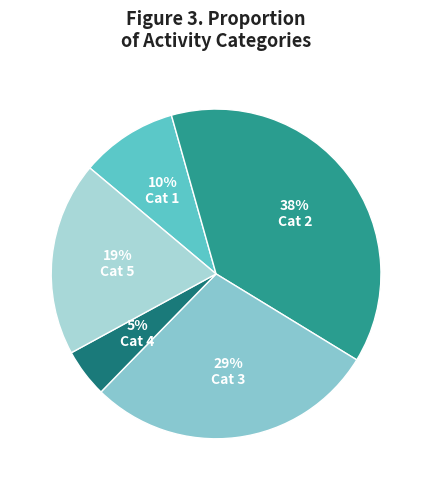

What is the largest slice in the pie chart?

2